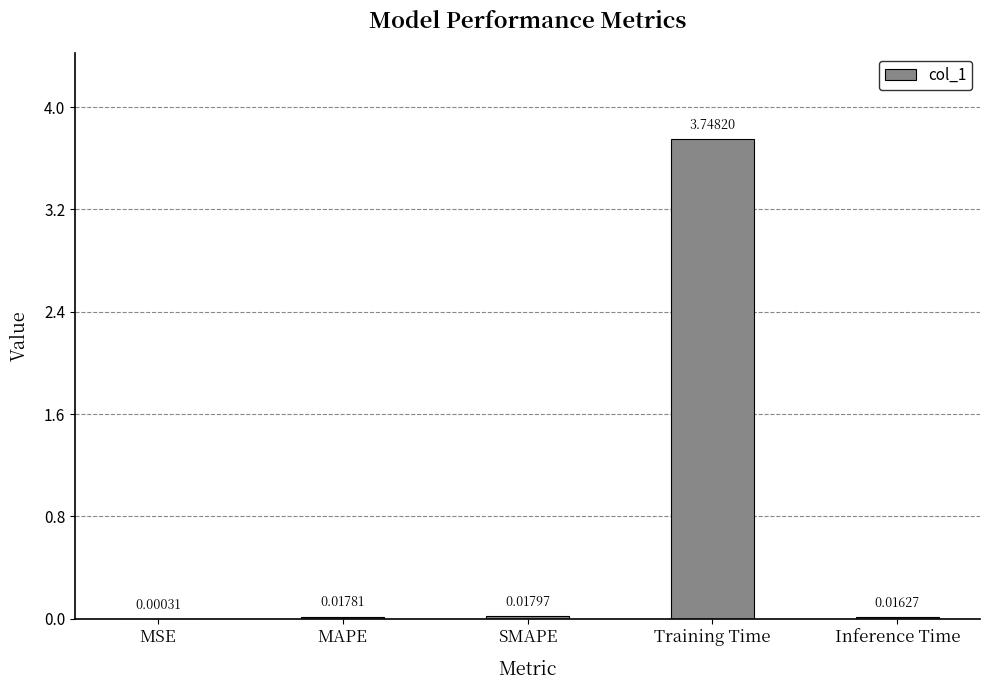

At which category does the chart reach its peak across all series?

Training Time